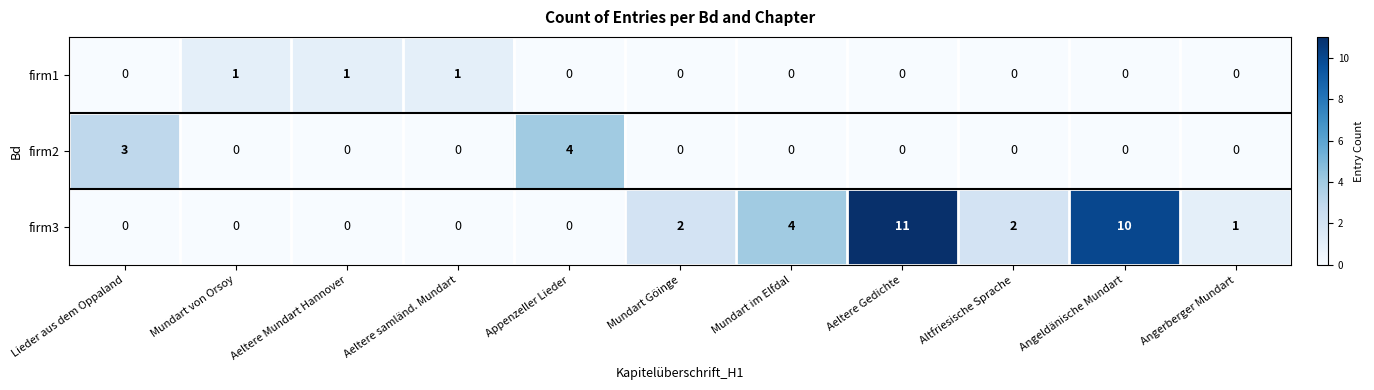

Rank the series by their maximum value, from lowest to highest.

firm1, firm2, firm3